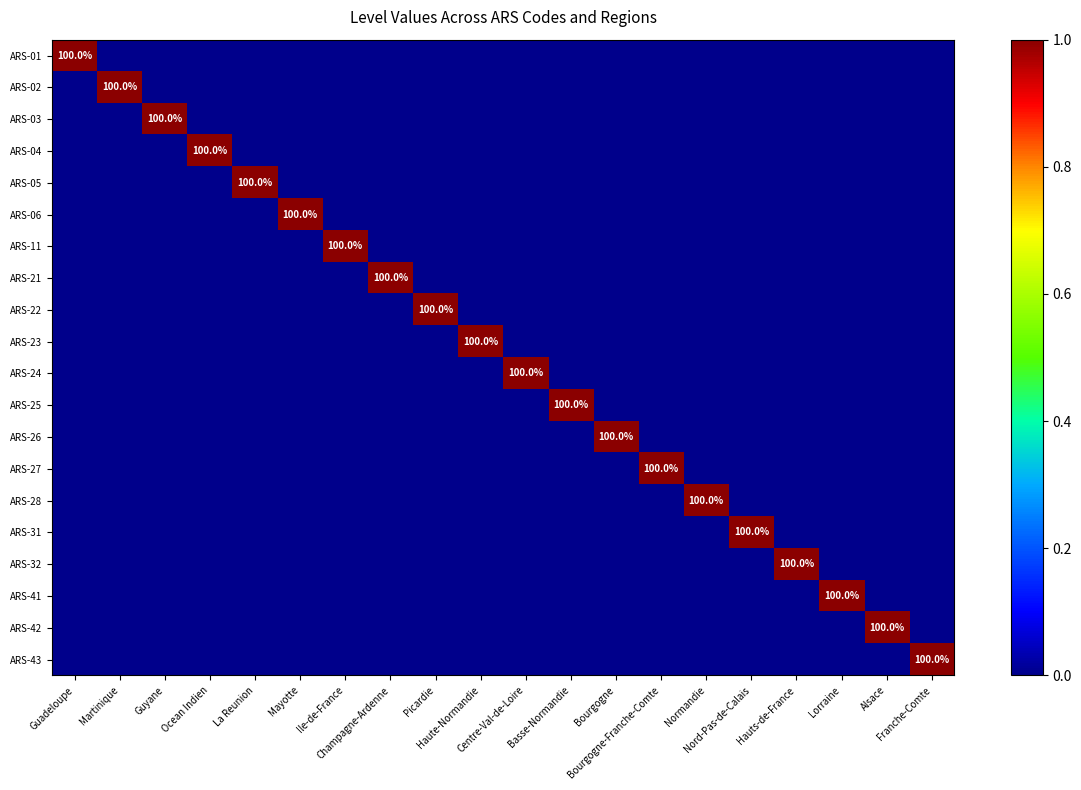

What is the greatest value displayed?

1